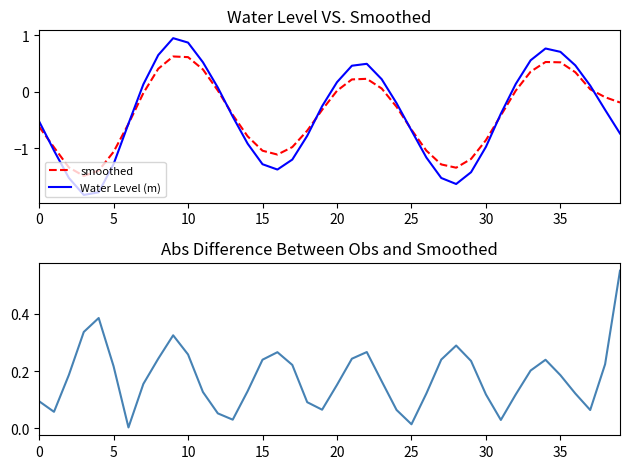

What is the value of the abs difference point at the 27th from the left?

0.1